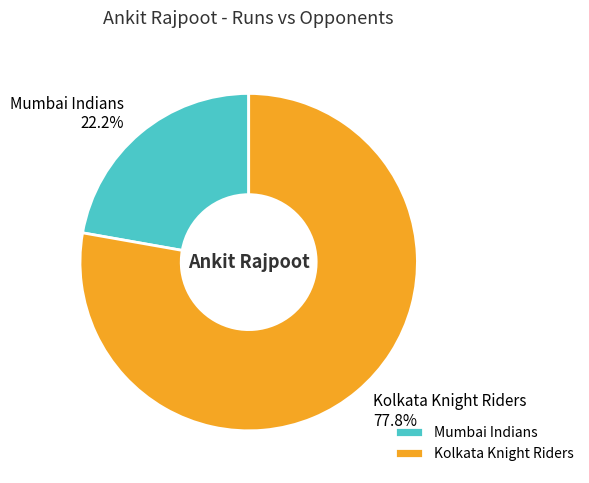

Which has a higher value, Kolkata Knight Riders or Mumbai Indians?

Kolkata Knight Riders